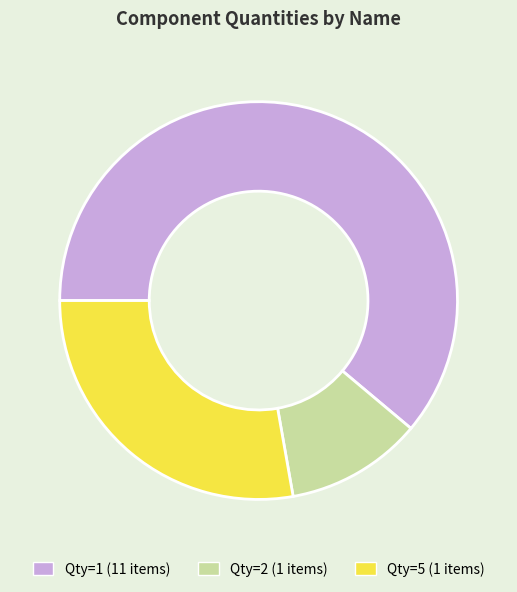

Which has a higher value, Qty=2 (1 items) or Qty=5 (1 items)?

Qty=5 (1 items)